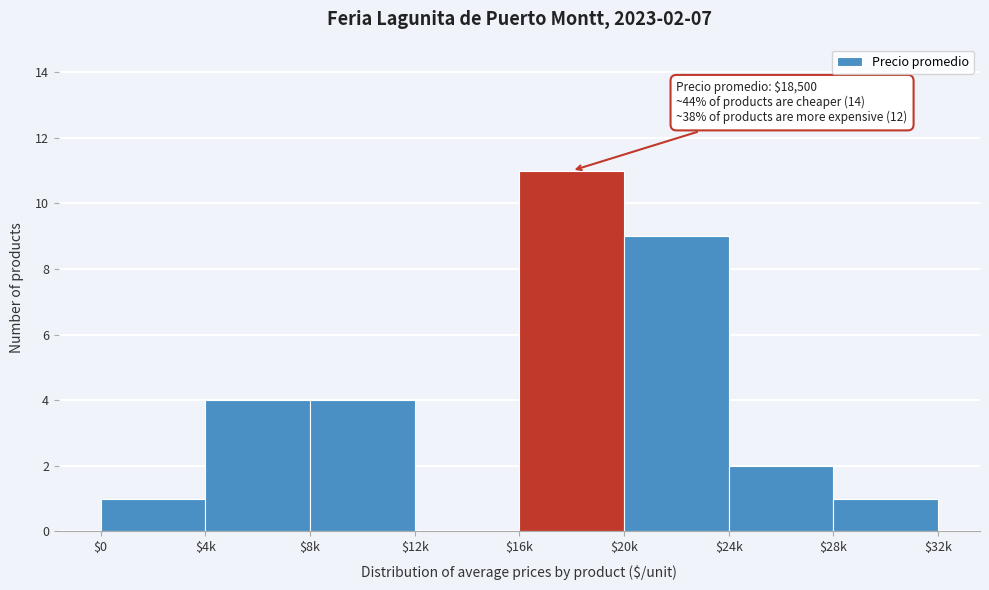

What is the sum of all values?

32